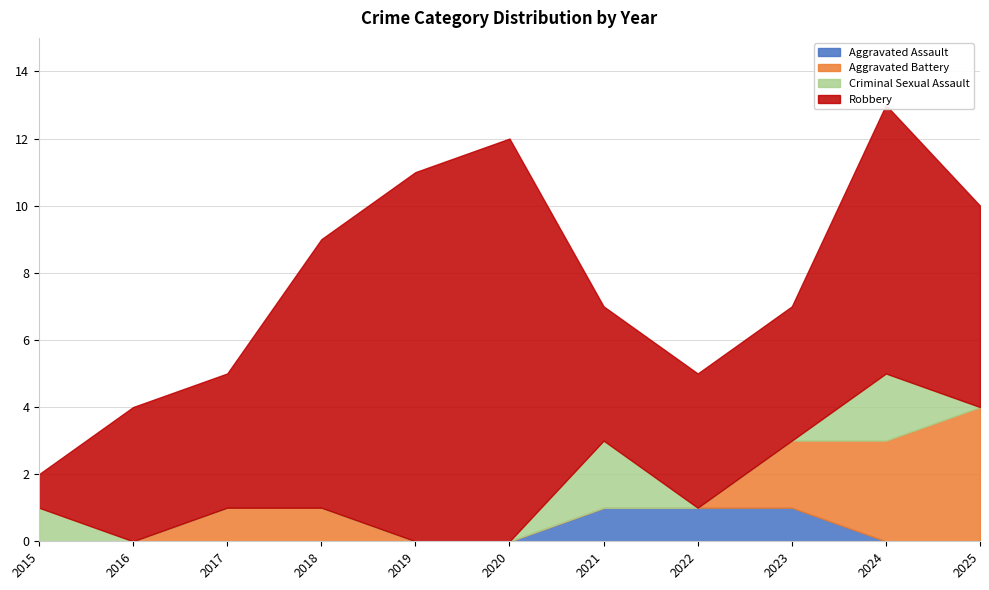

After their last crossing, which series has the higher values: Criminal Sexual Assault or Aggravated Assault?

Criminal Sexual Assault